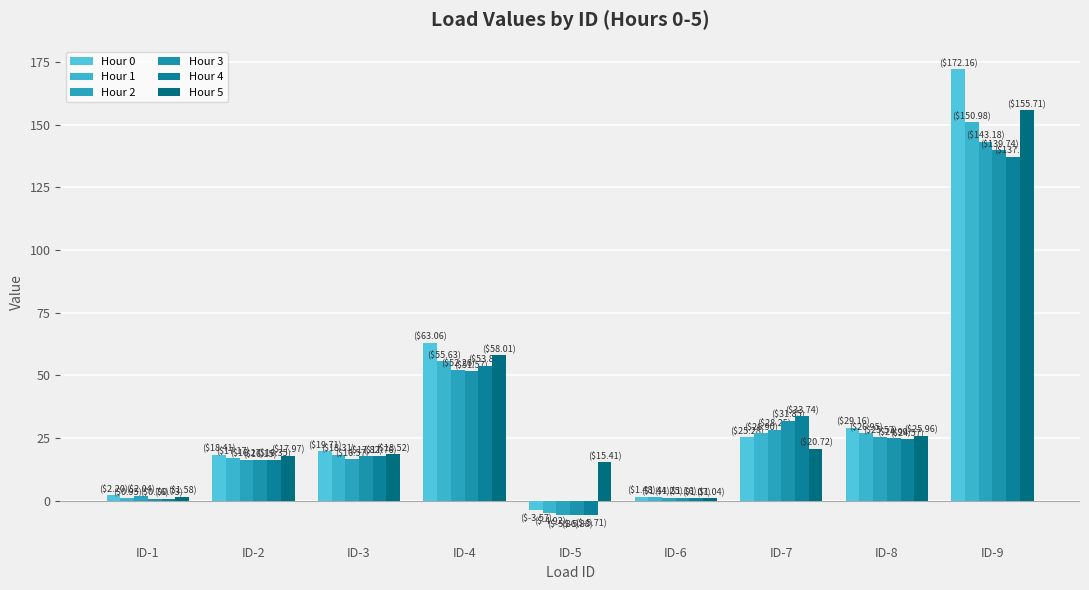

What is the sum of all Hour 5 values?

314.9